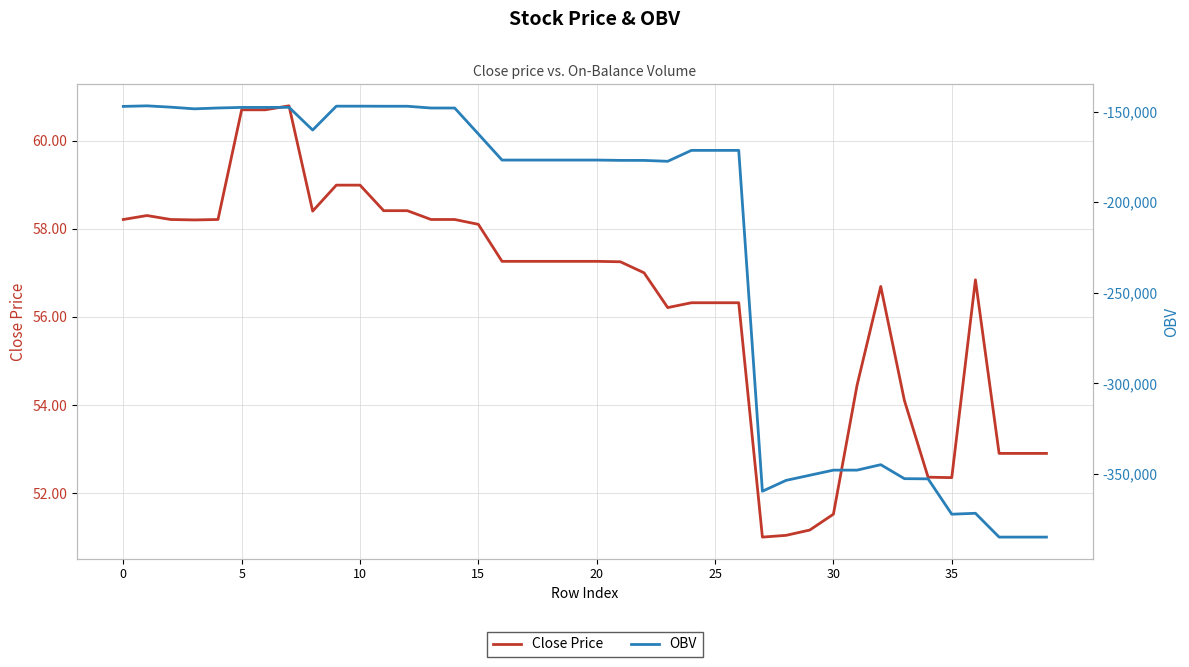

Which category has the lowest value across all series?

37